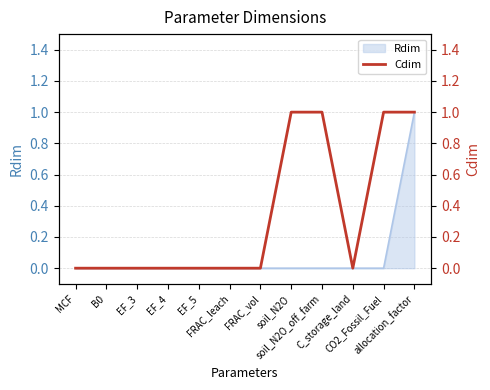

Between EF_3 and allocation_factor, which is larger?

allocation_factor